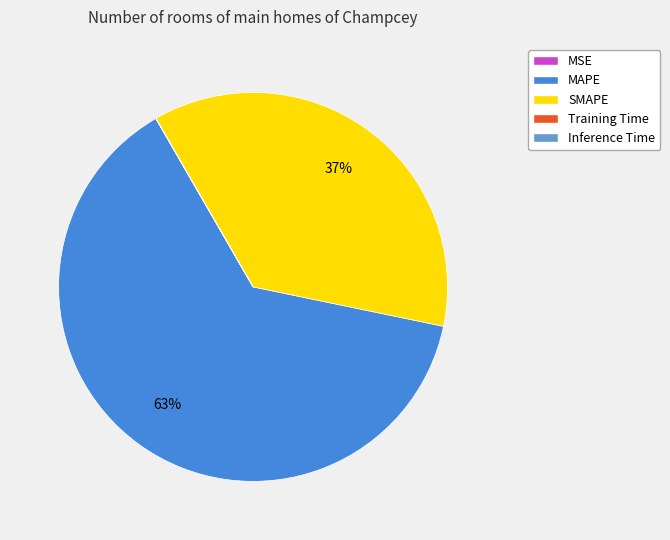

To the nearest percent, what is the difference between the largest and smallest slice percentages?

63%